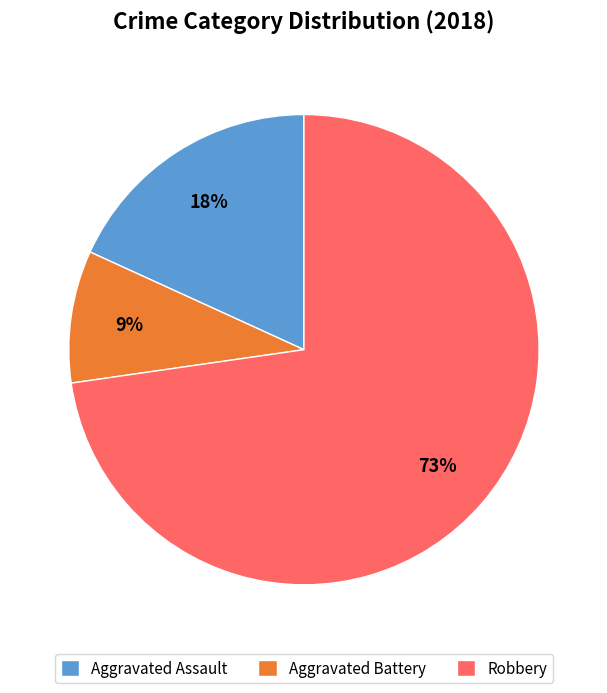

Approximately how many times larger is the value at Aggravated Battery compared to Aggravated Assault?

0.5